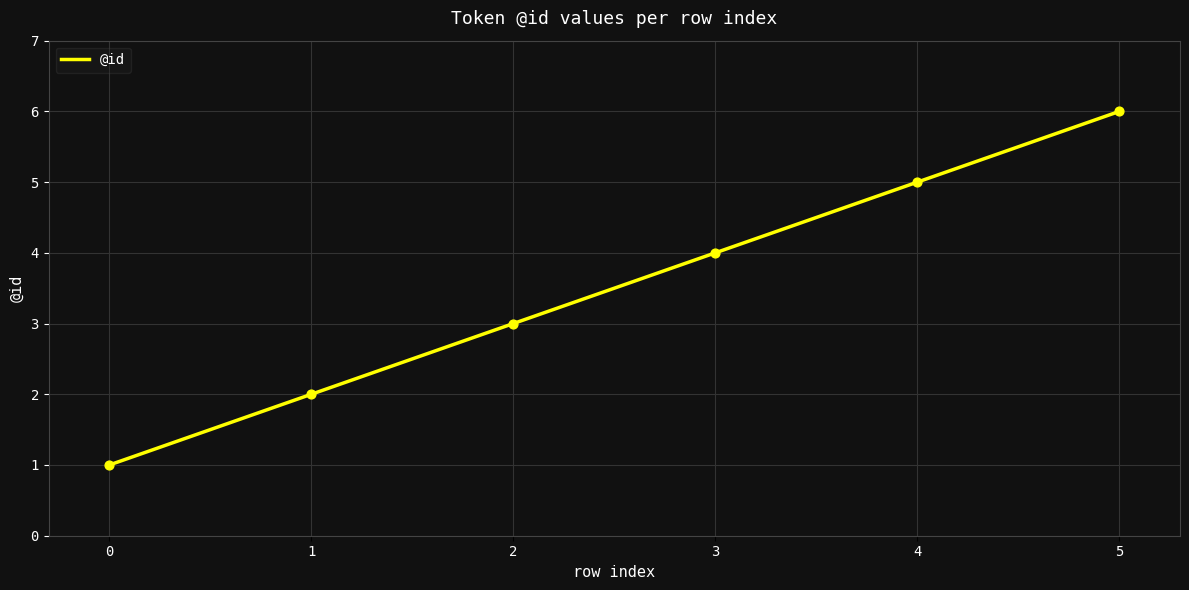

What is the change in value from 0 to 5?

+5